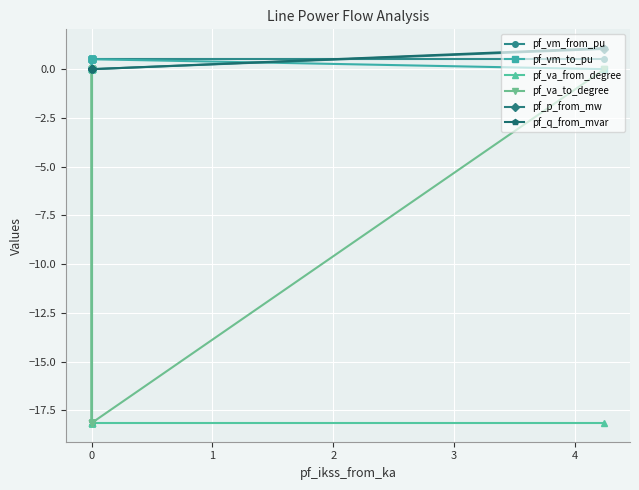

What is the difference between the maximum and minimum values in the pf_q_from_mvar series?

1.1